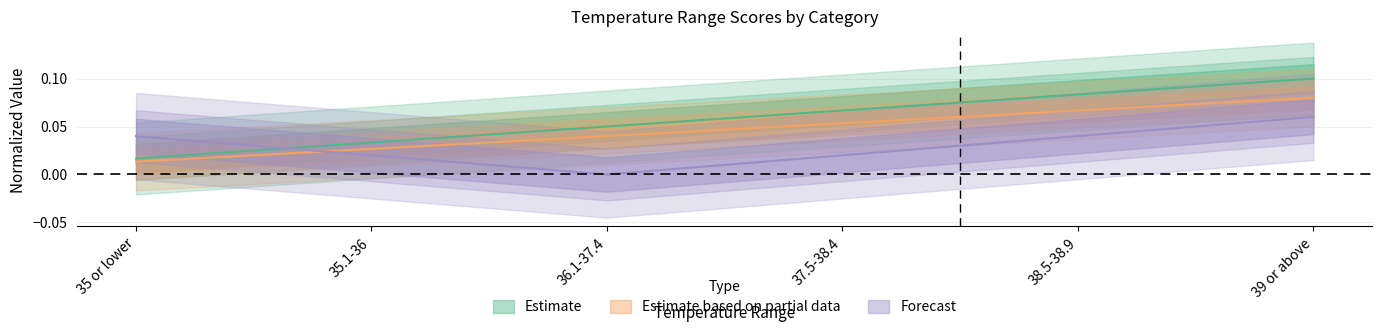

True or false: id has a value of 0.0 at 35.1-36.

False